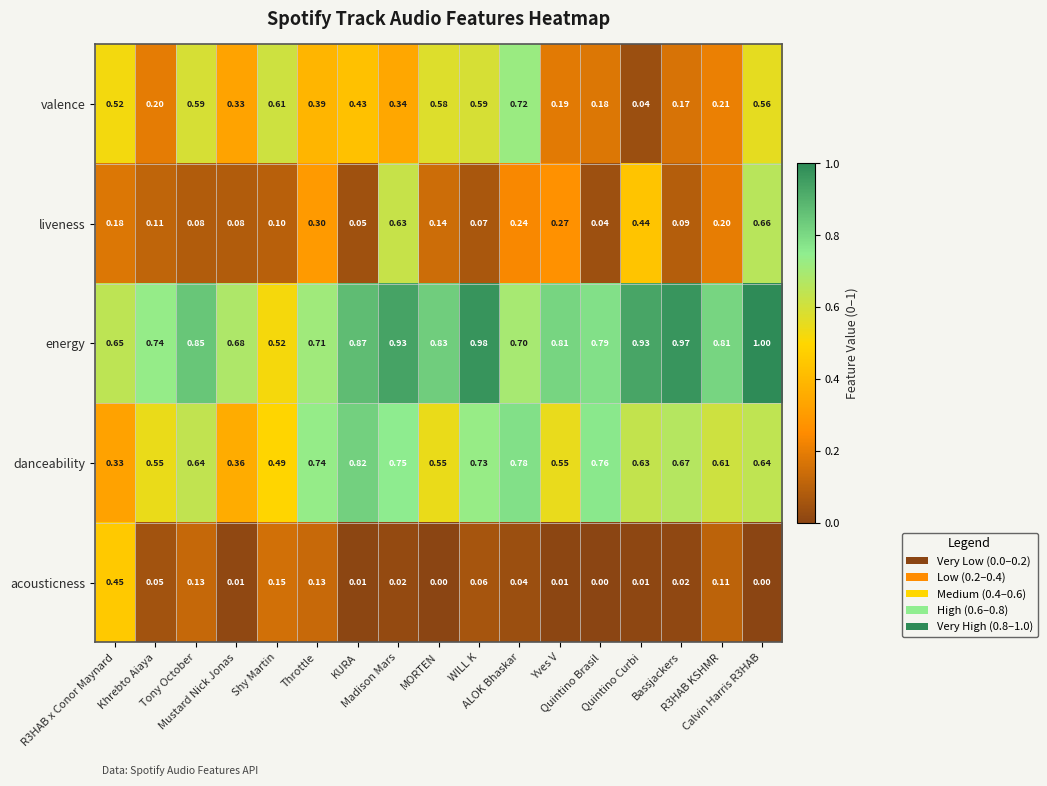

Which series has the widest spread of values?

valence